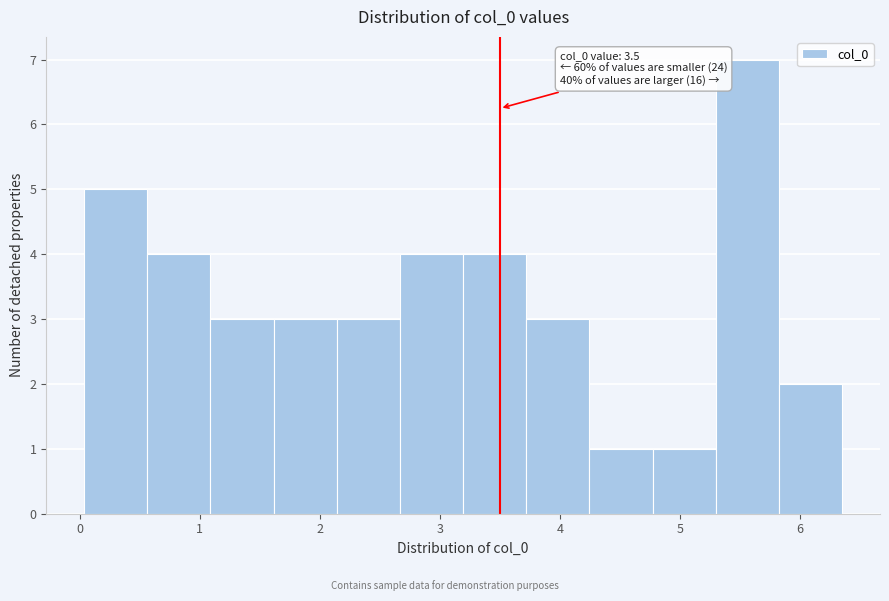

Which range on the x-axis has the tallest bar?

5.3 to 5.8